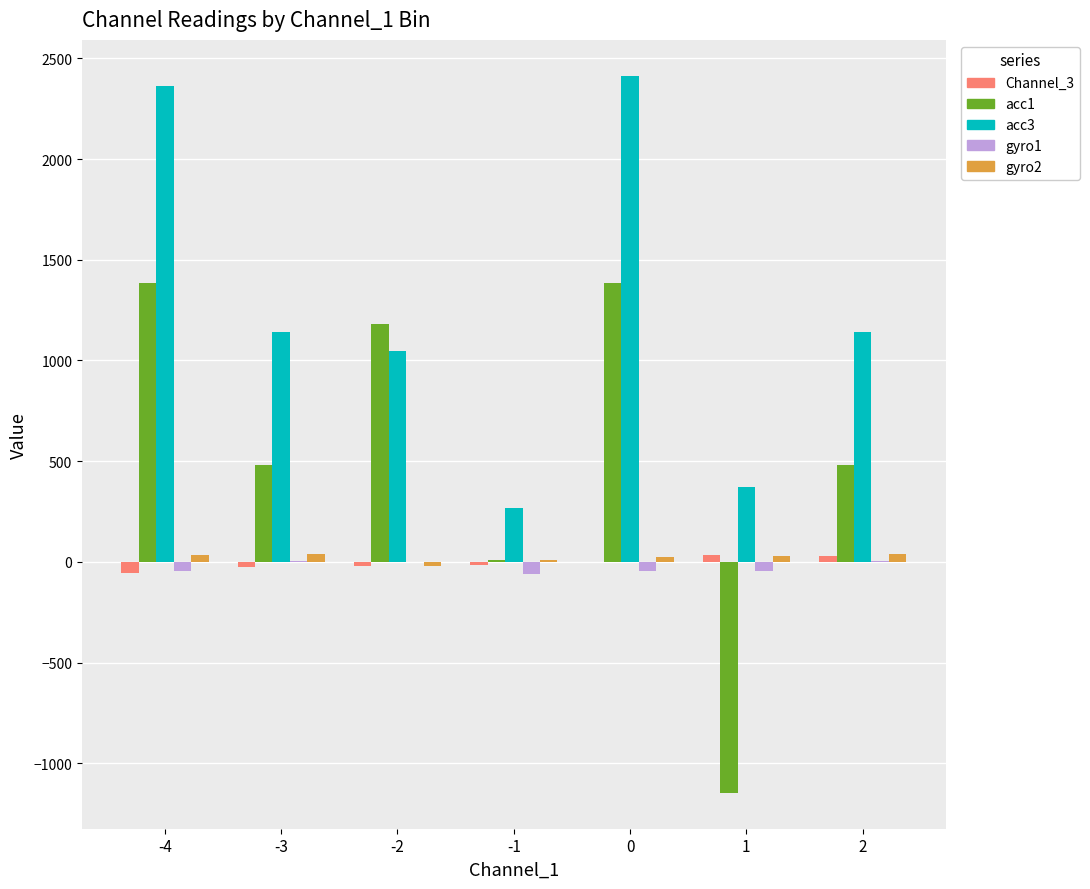

What is the greatest value displayed?

2414